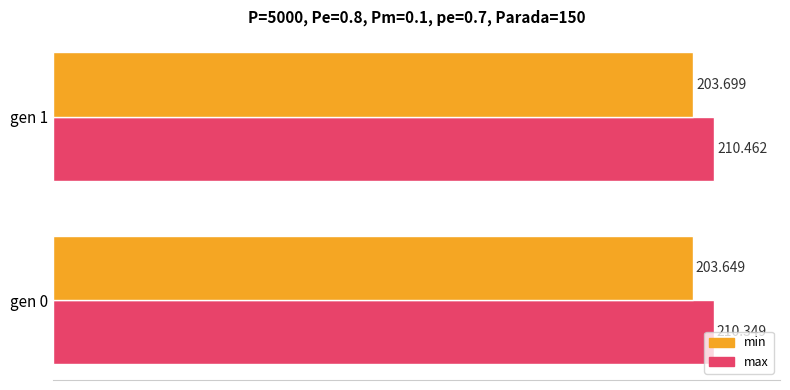

What are all the series names shown in the legend?

min, max